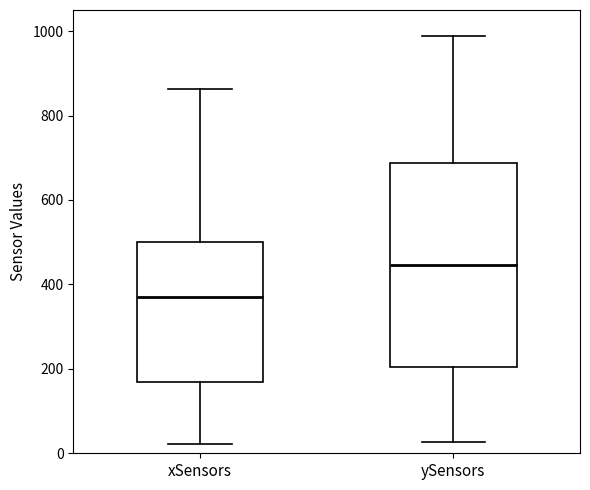

Reading left to right, read every box against the y-axis: the position of its median line, the range the box covers, and the ends of its whiskers. The values are not printed on the chart, so give them approximately, as read against the axis.

xSensors: median 360, box 160 to 500, whiskers 20 to 860
ySensors: median 440, box 200 to 680, whiskers 20 to 980